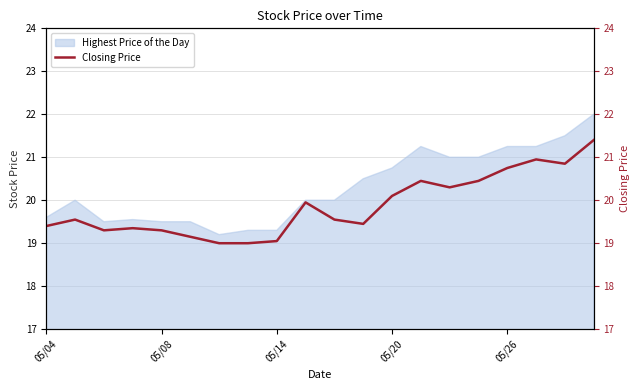

What is the minimum value for Highest Price of the Day?

19.2